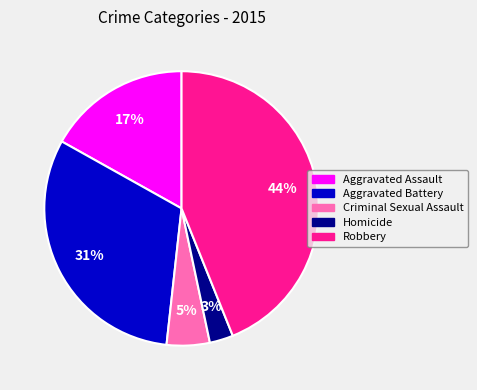

Approximately how many times larger is the value at Criminal Sexual Assault compared to Aggravated Assault?

0.3